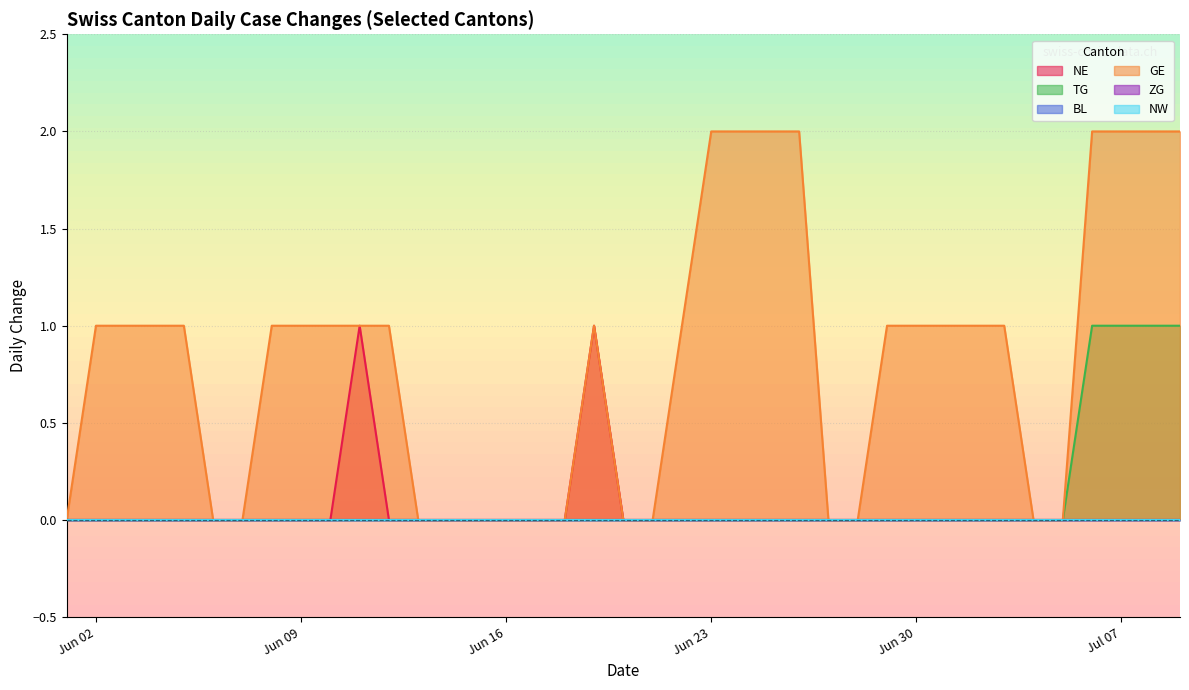

Is the value of BL at 2020-07-08 greater than the value of NW at 2020-07-01?

No